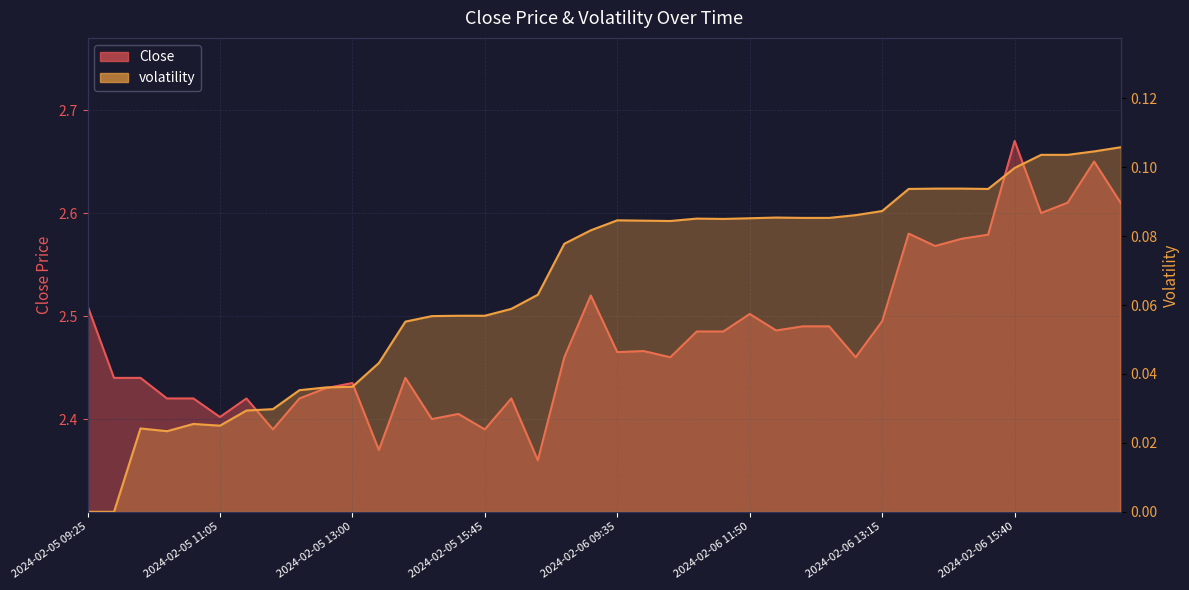

What is the average value of the Close series?

2.5